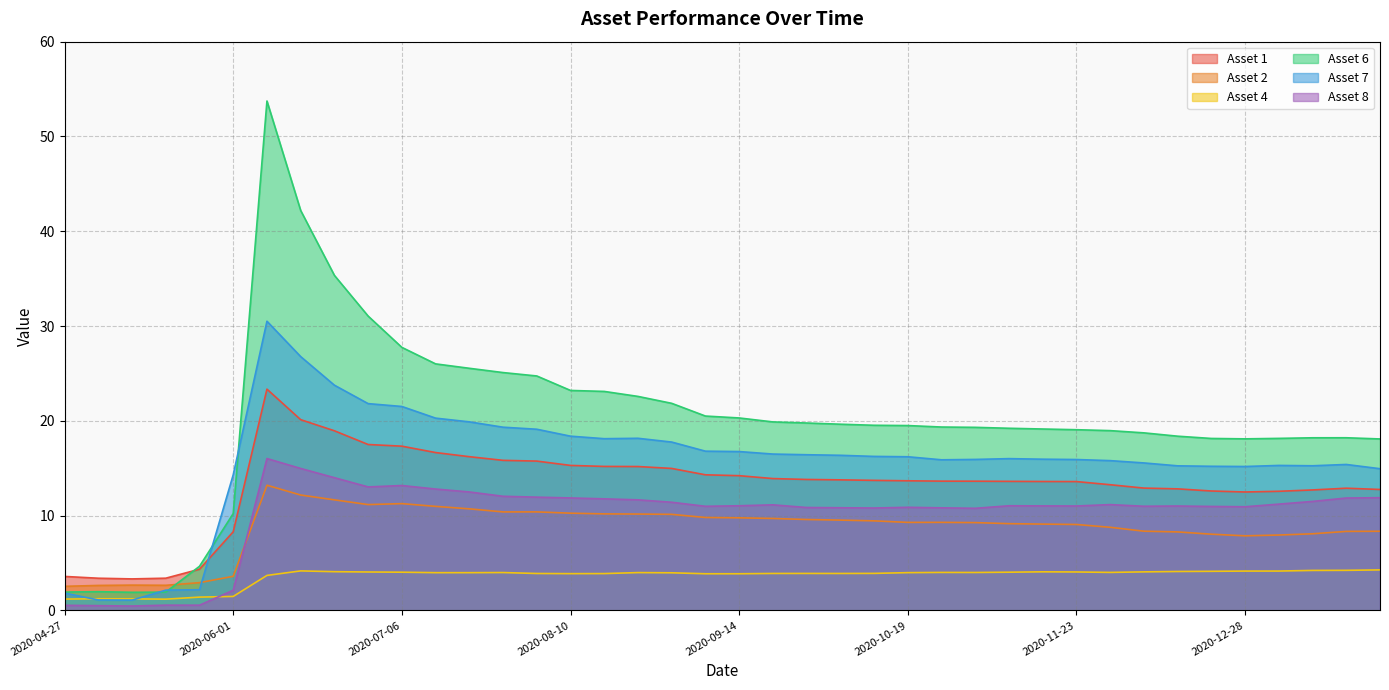

What is the minimum value shown in the chart?

0.5